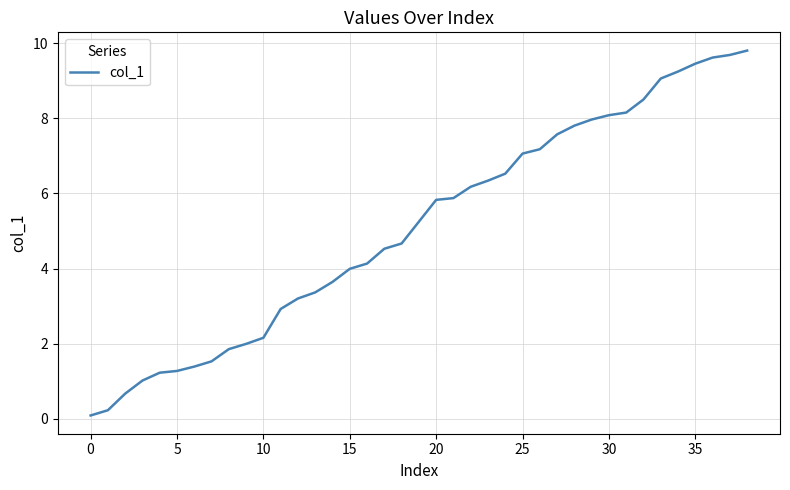

Count the number of data series in this chart.

1